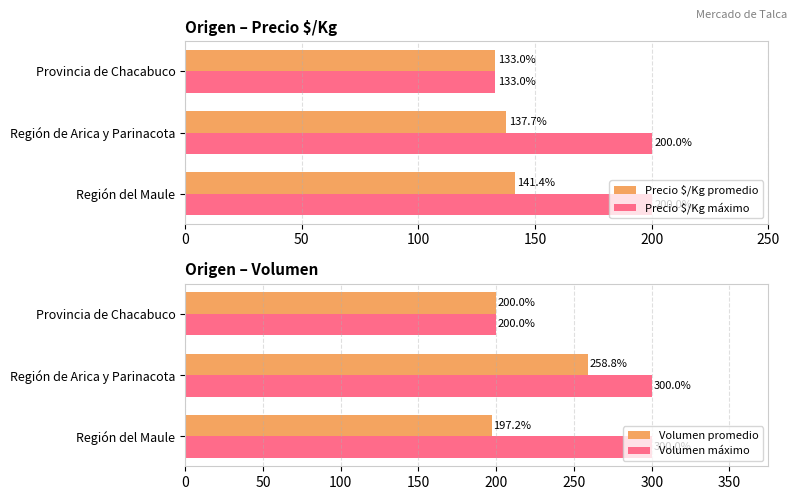

Reading right to left, extract all data points from this chart.

Precio $/Kg promedio: 133.0	137.7	141.4
Precio $/Kg máximo: 133.0	200.0	200.0
Volumen promedio: 200.0	258.8	197.2
Volumen máximo: 200.0	300.0	300.0